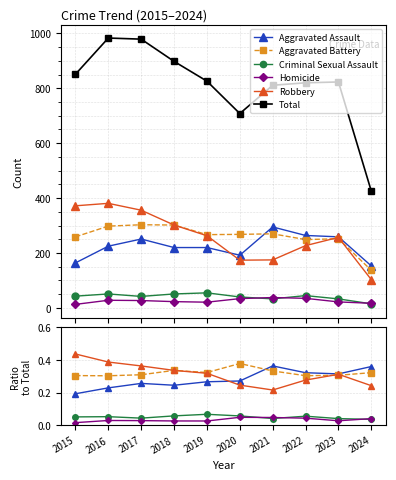

Reading left to right, extract all data points from this chart.

Aggravated Assault: 0.2	0.2	0.3	0.2	0.3	0.3	0.4	0.3	0.3	0.4
Aggravated Battery: 0.3	0.3	0.3	0.3	0.3	0.4	0.3	0.3	0.3	0.3
Criminal Sexual Assault: 0.1	0.1	0.0	0.1	0.1	0.1	0.0	0.1	0.0	0.0
Homicide: 0.0	0.0	0.0	0.0	0.0	0.0	0.0	0.0	0.0	0.0
Robbery: 0.4	0.4	0.4	0.3	0.3	0.2	0.2	0.3	0.3	0.2
Total: 851.0	983.0	979.0	898.0	826.0	708.0	811.0	820.0	823.0	425.0